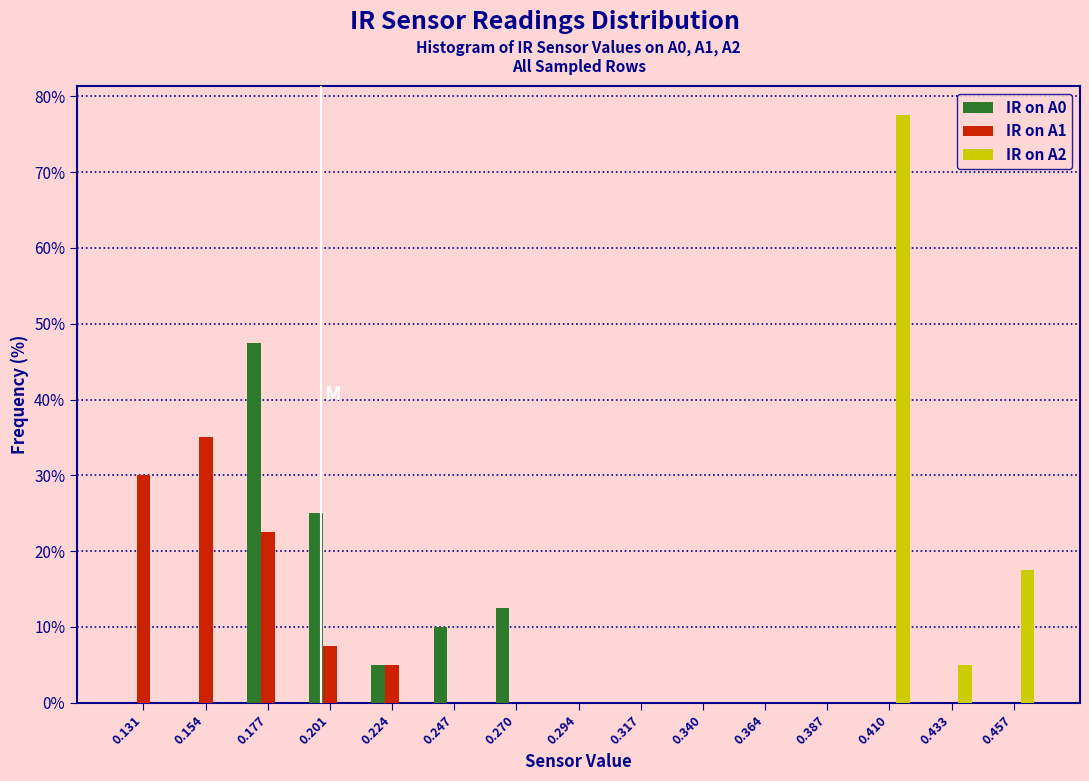

Reading left to right, transcribe this chart: for each range on the x-axis, give the height of each series' bar. Neither the bar edges nor the heights are printed on the chart, so give them approximately, as read against the axes.

0.120 to 0.145: IR on A0=0	IR on A1=30	IR on A2=0
0.145 to 0.165: IR on A0=0	IR on A1=35	IR on A2=0
0.165 to 0.190: IR on A0=48	IR on A1=23	IR on A2=0
0.190 to 0.210: IR on A0=25	IR on A1=8	IR on A2=0
0.210 to 0.235: IR on A0=5	IR on A1=5	IR on A2=0
0.235 to 0.260: IR on A0=10	IR on A1=0	IR on A2=0
0.260 to 0.280: IR on A0=13	IR on A1=0	IR on A2=0
0.280 to 0.305: IR on A0=0	IR on A1=0	IR on A2=0
0.305 to 0.330: IR on A0=0	IR on A1=0	IR on A2=0
0.330 to 0.350: IR on A0=0	IR on A1=0	IR on A2=0
0.350 to 0.375: IR on A0=0	IR on A1=0	IR on A2=0
0.375 to 0.400: IR on A0=0	IR on A1=0	IR on A2=0
0.400 to 0.420: IR on A0=0	IR on A1=0	IR on A2=78
0.420 to 0.445: IR on A0=0	IR on A1=0	IR on A2=5
0.445 to 0.470: IR on A0=0	IR on A1=0	IR on A2=18